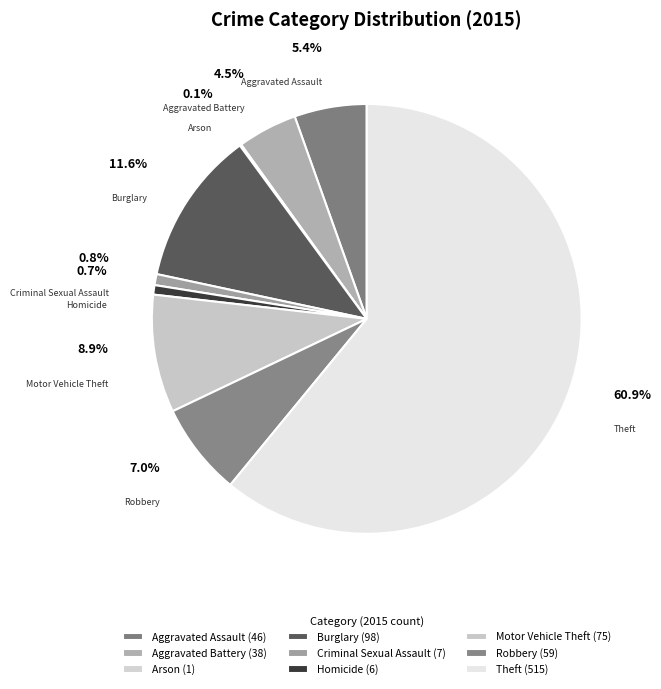

Rank the categories by value from lowest to highest.

Arson, Homicide, Criminal Sexual Assault, Aggravated Battery, Aggravated Assault, Robbery, Motor Vehicle Theft, Burglary, Theft